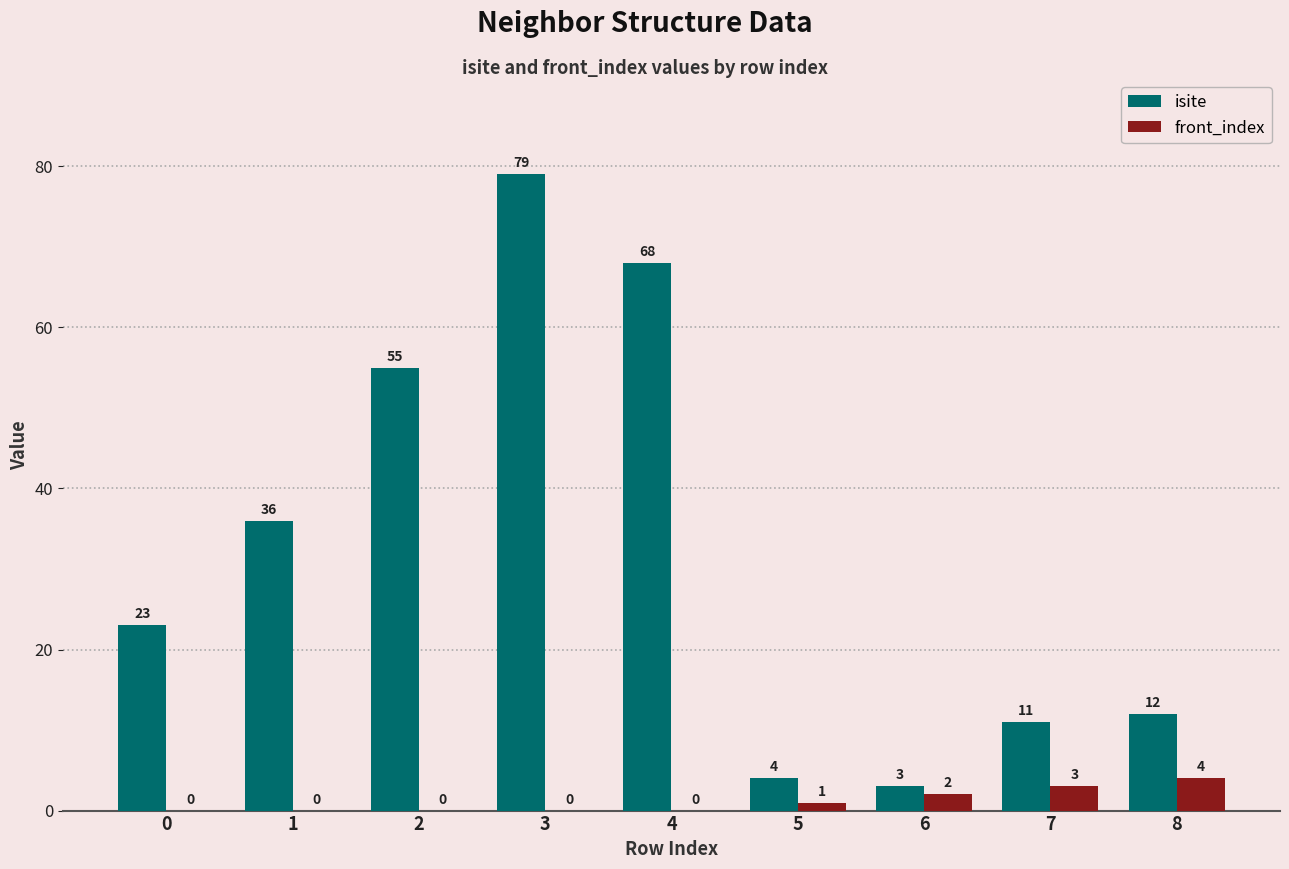

What is the difference between the isite values at 3 and 4?

11